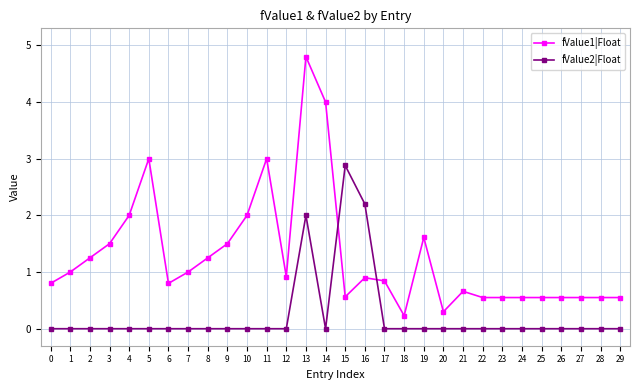

Where do fValue1|Float and fValue2|Float first cross each other?

14 and 15